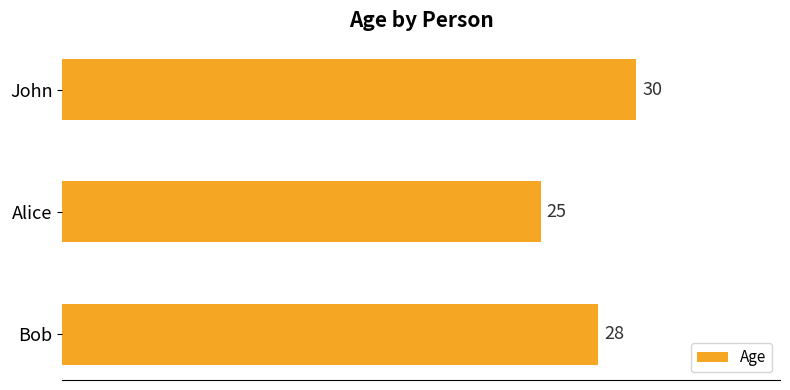

How many data points are less than 28?

1